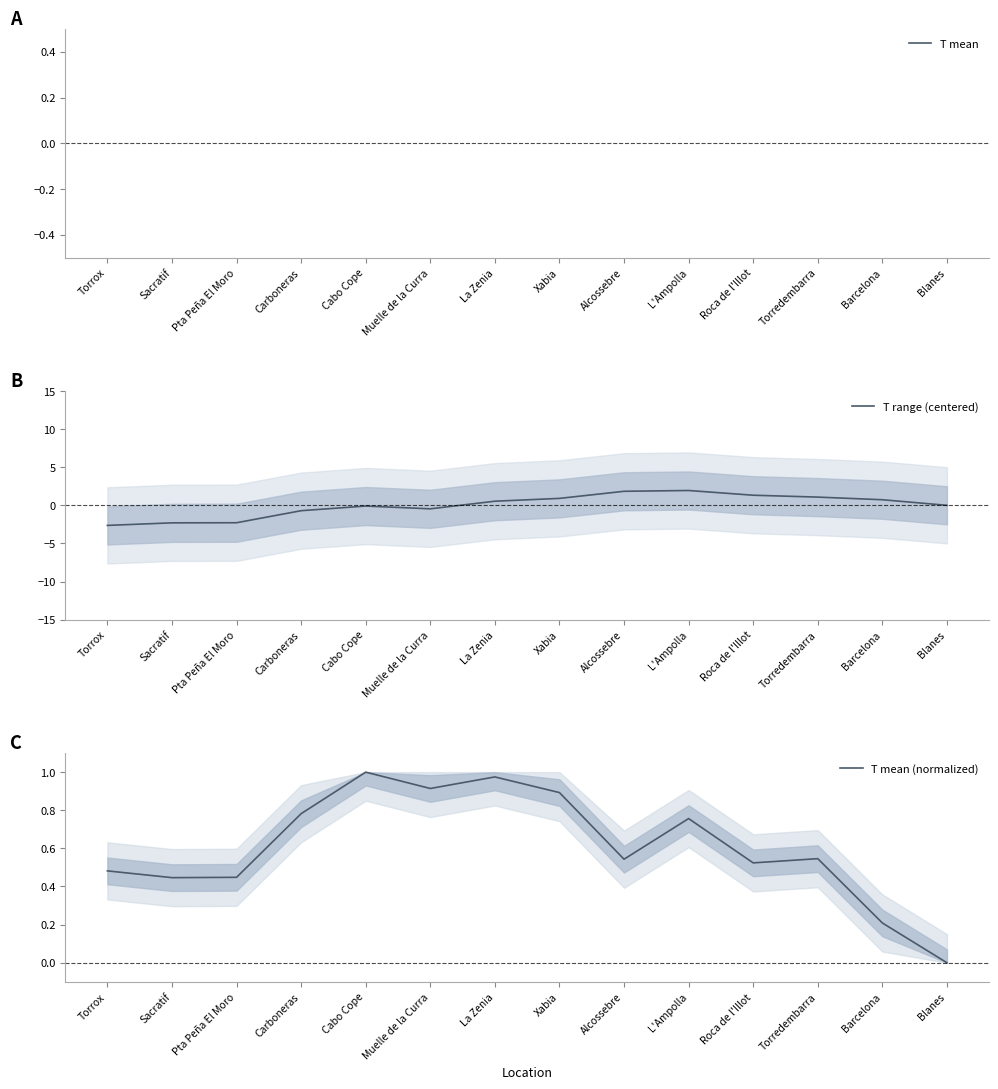

What is the label of the 7th point from the right?

Xabia